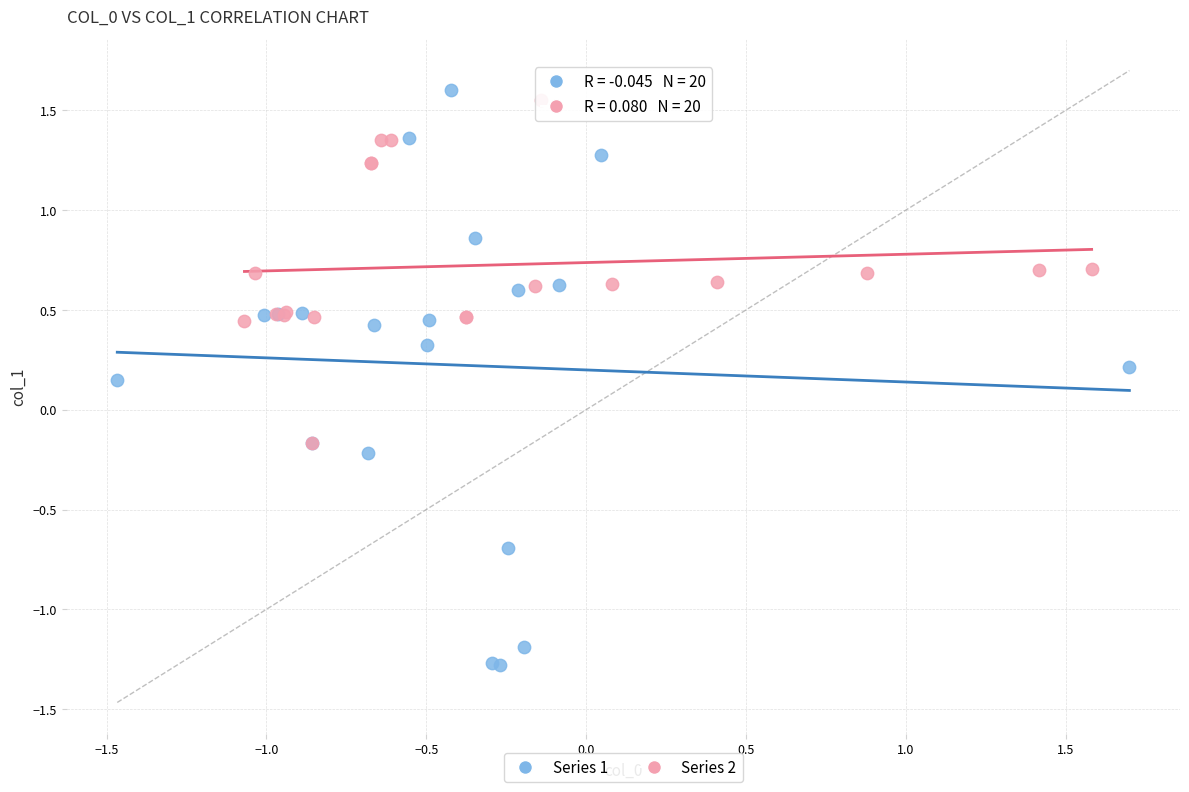

Which series has the largest Y range (max minus min)?

Series 1